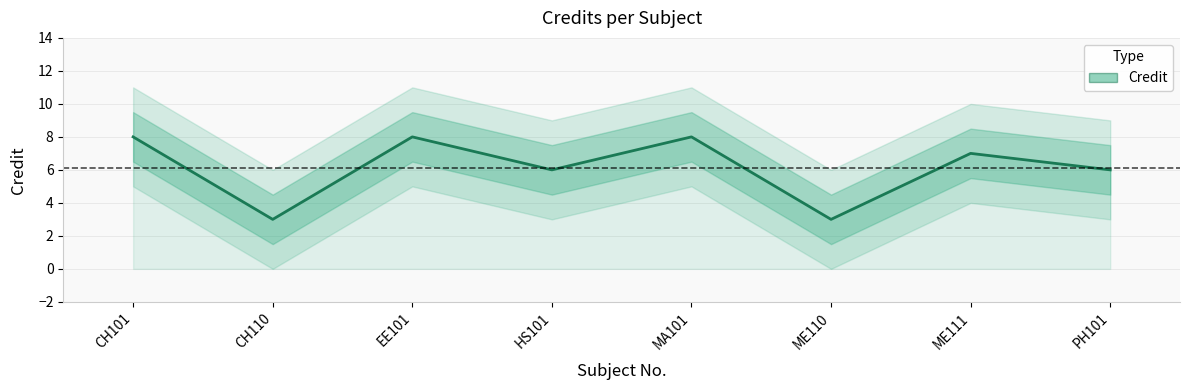

What is the ratio of the value at CH110 to the value at EE101?

0.4